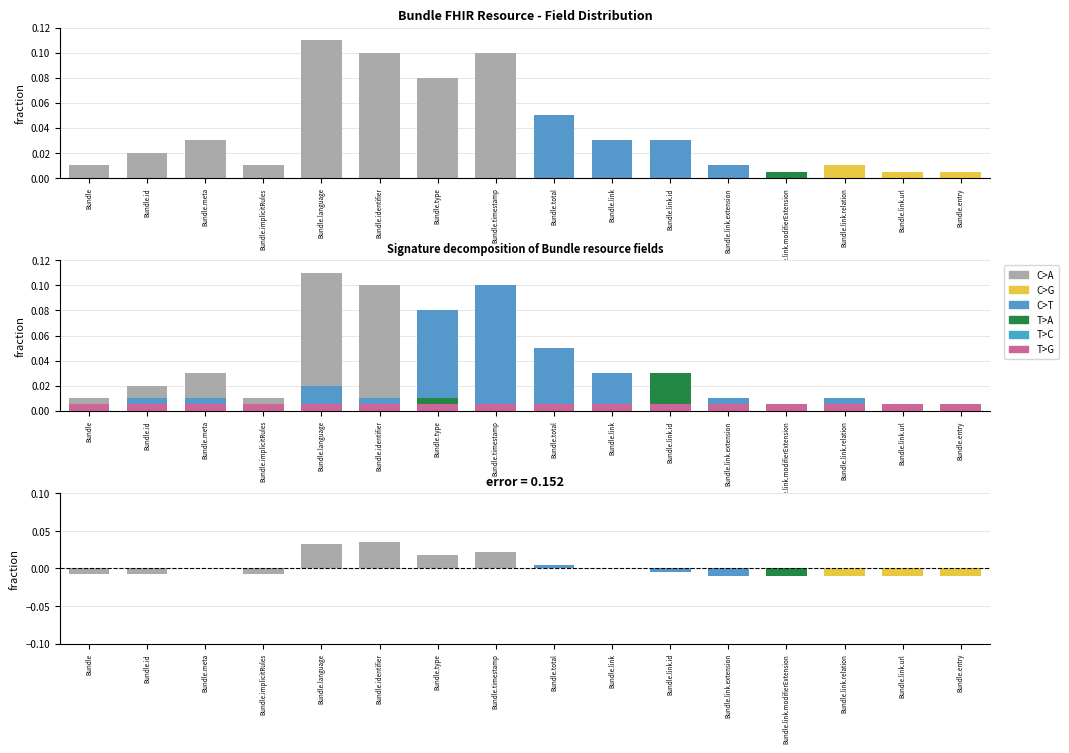

How many categories are shown in the chart?

16